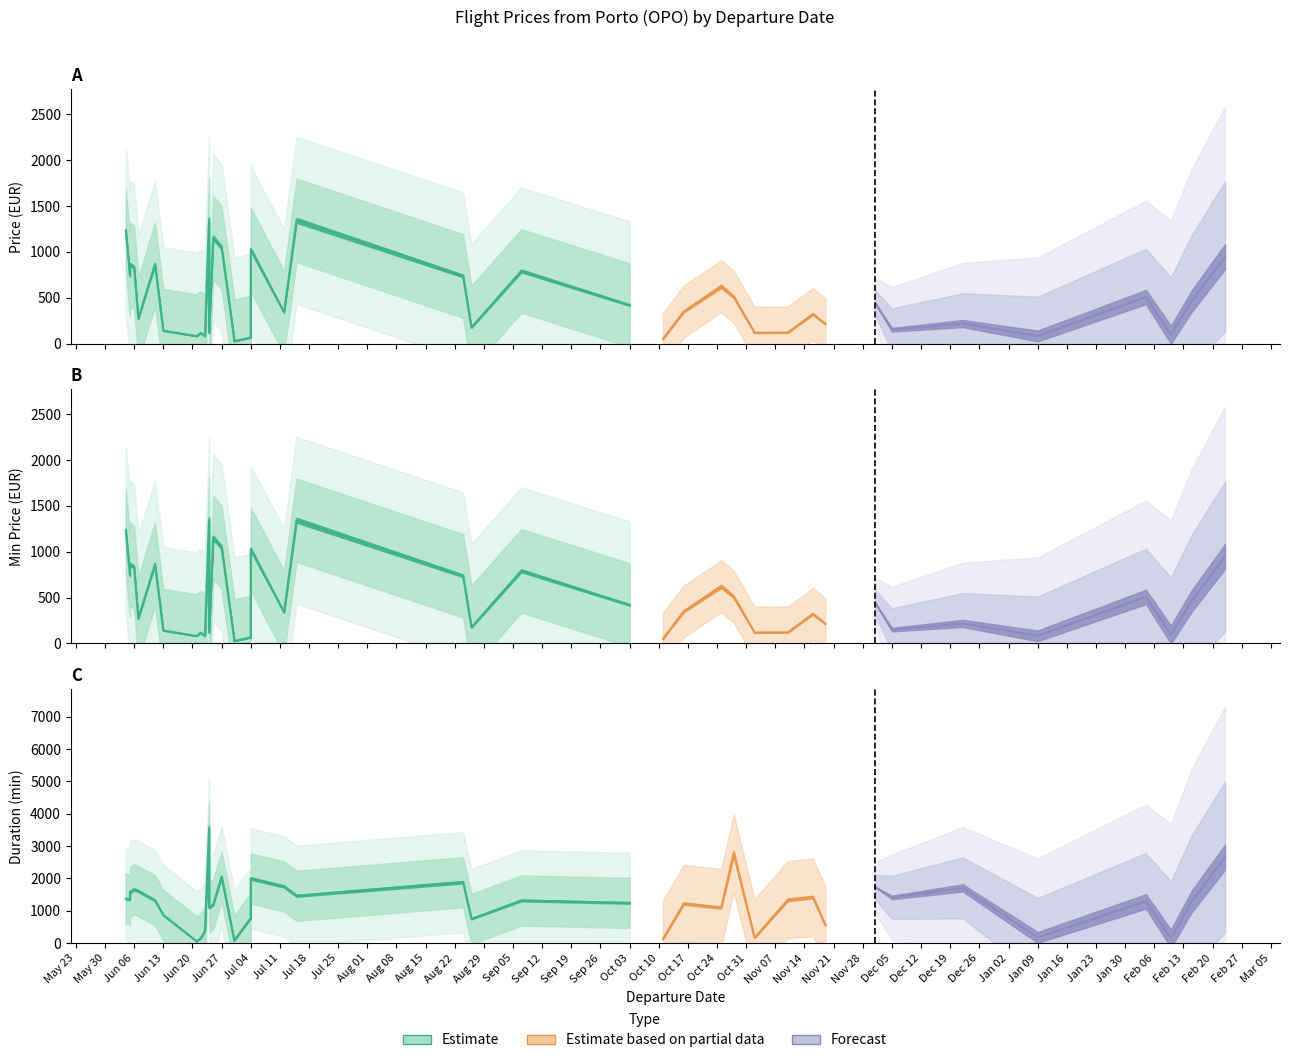

In Price, how many points are lower than both neighbors (excluding endpoints)?

13